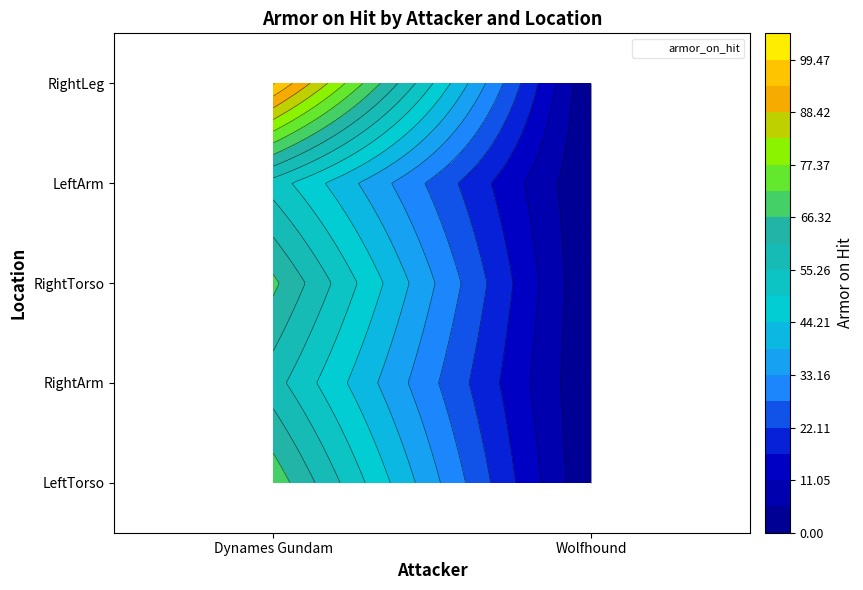

Which series changed the most between 7 and 9?

RightTorso